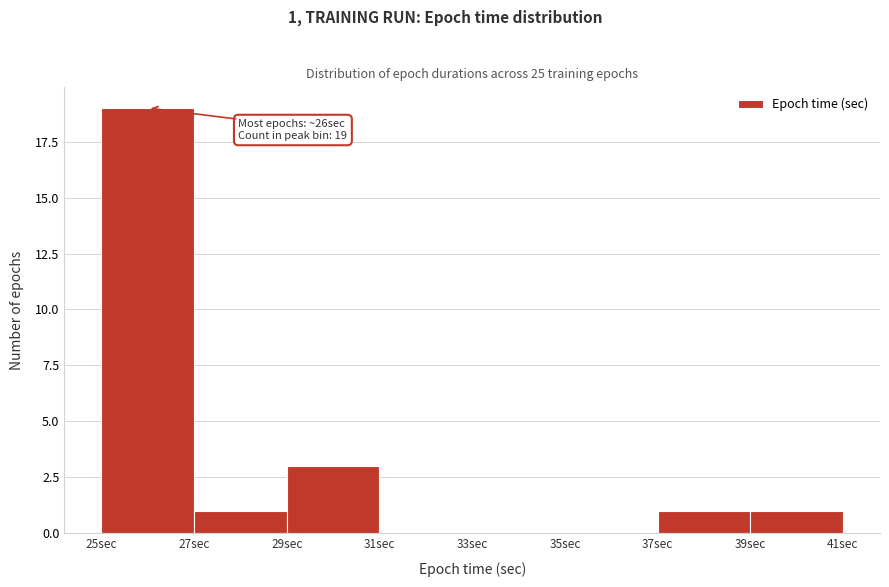

Reading left to right, what are all the values shown in this chart?

25sec=19	27sec=1	29sec=3	31sec=0	33sec=0	35sec=0	37sec=1	39sec=1